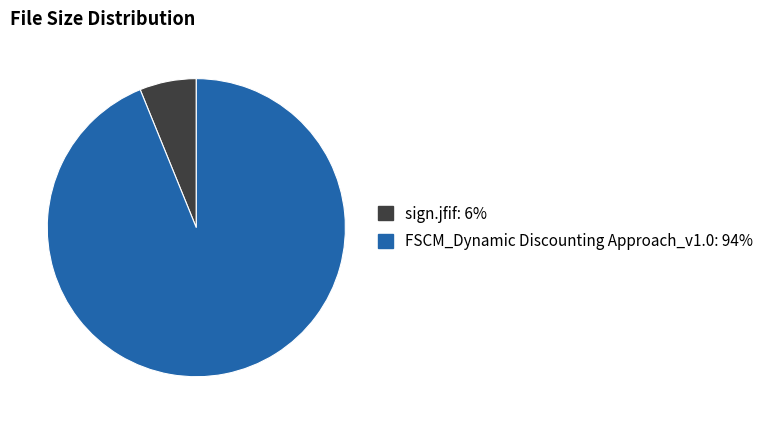

Which slice is the largest?

FSCM_Dynamic Discounting Approach_v1.0